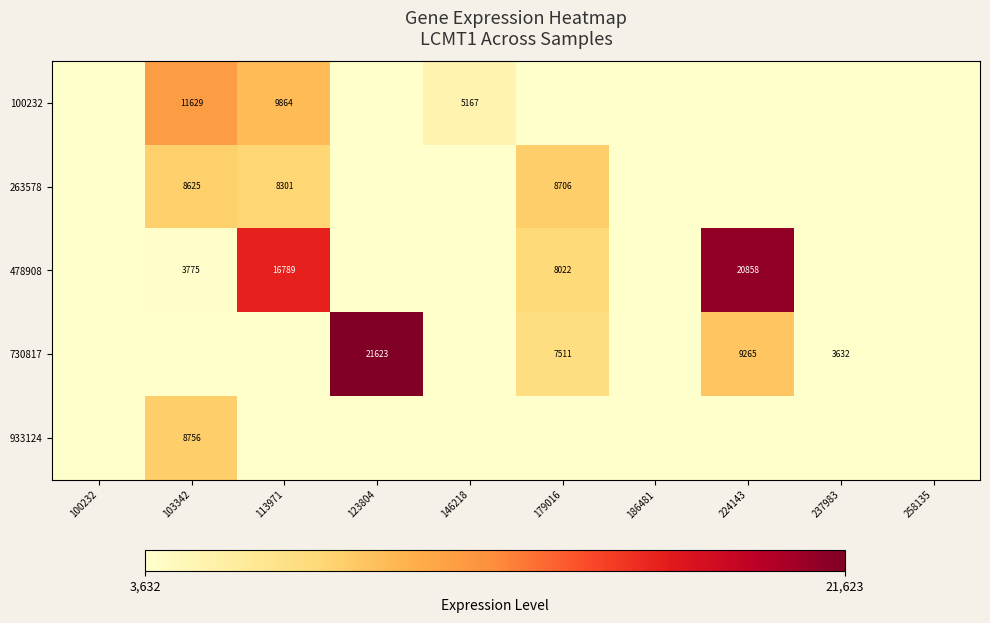

The 478908 series shows 3775 at 103342. True or false?

True